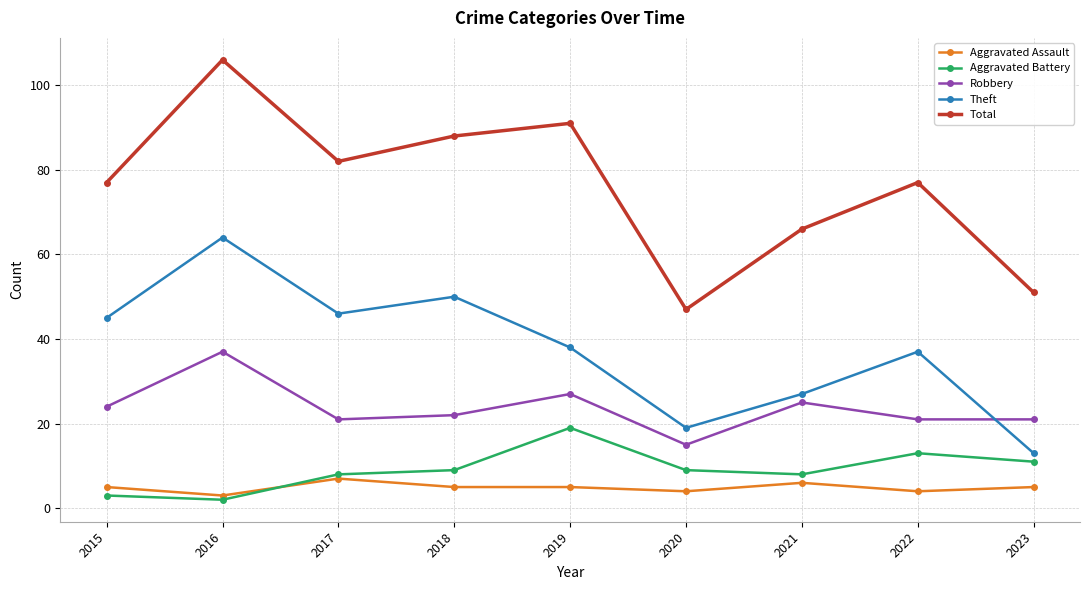

True or false: Total has more than 0 points higher than both neighbors.

True